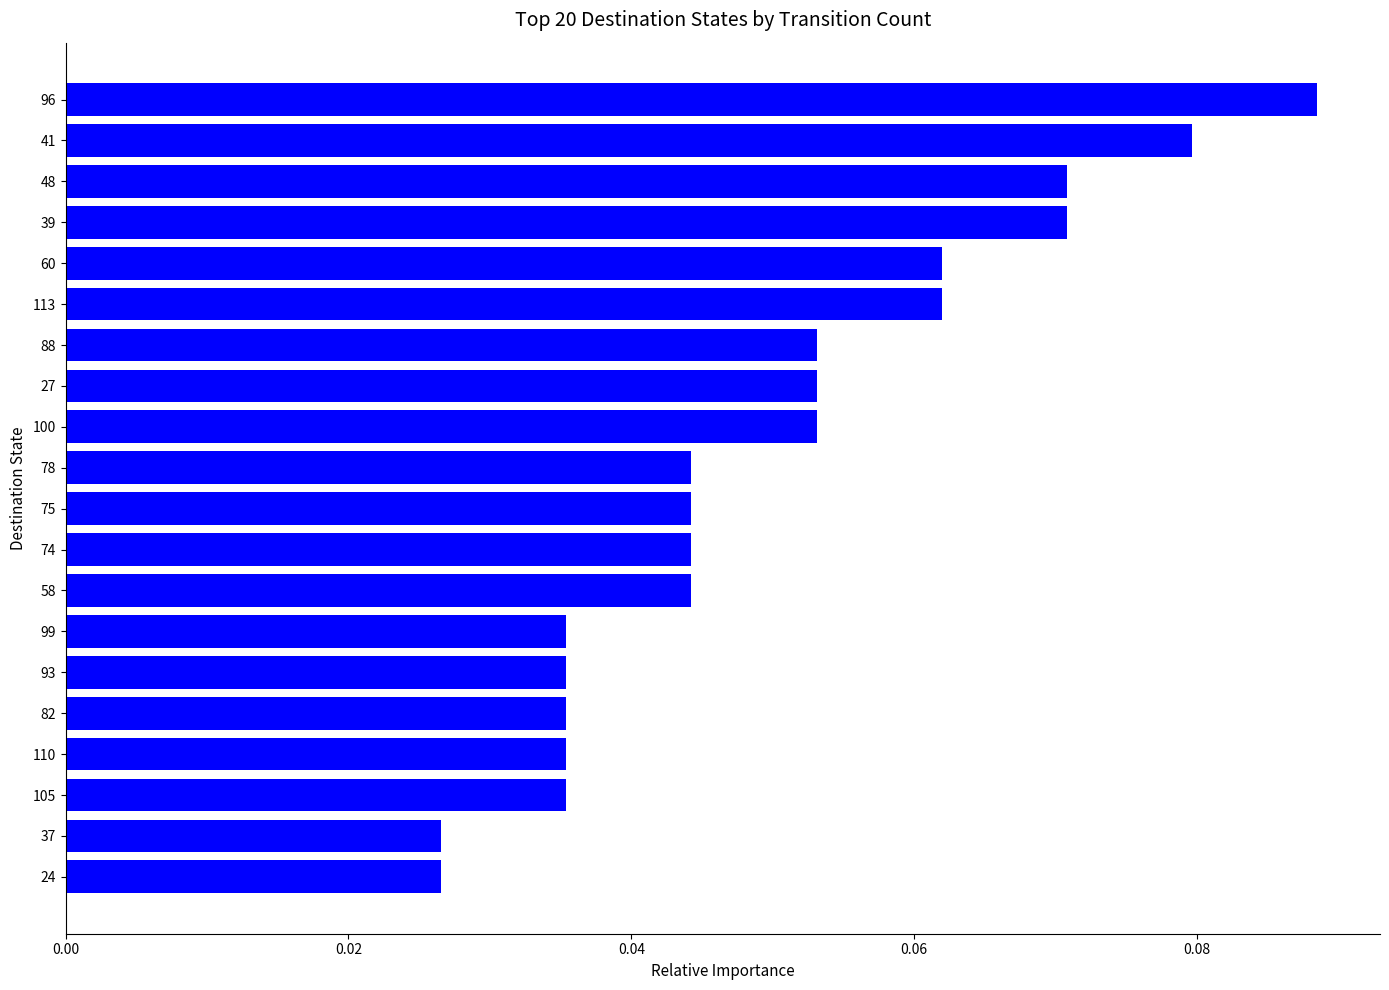

How many values are between 0 and 1?

20